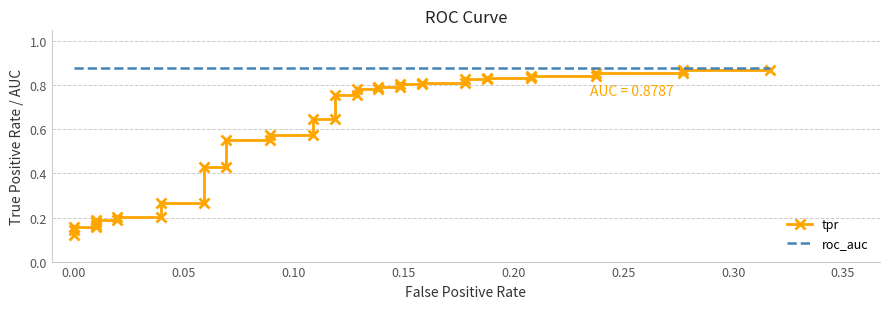

True or false: tpr and roc_auc intersect in this chart.

False